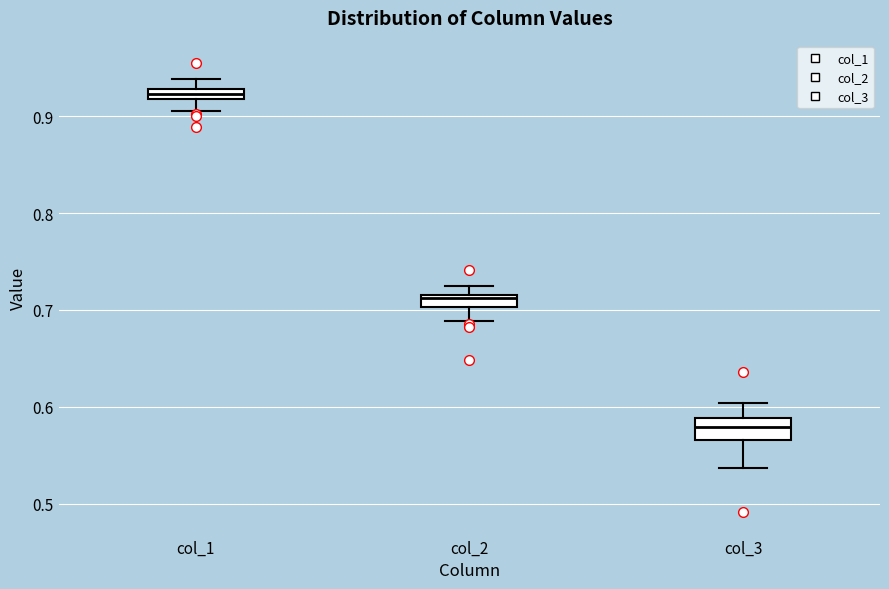

Where is the upper edge of the box for col_2 on the y-axis? The values are not printed on the chart, so give them approximately, as read against the axis.

0.72